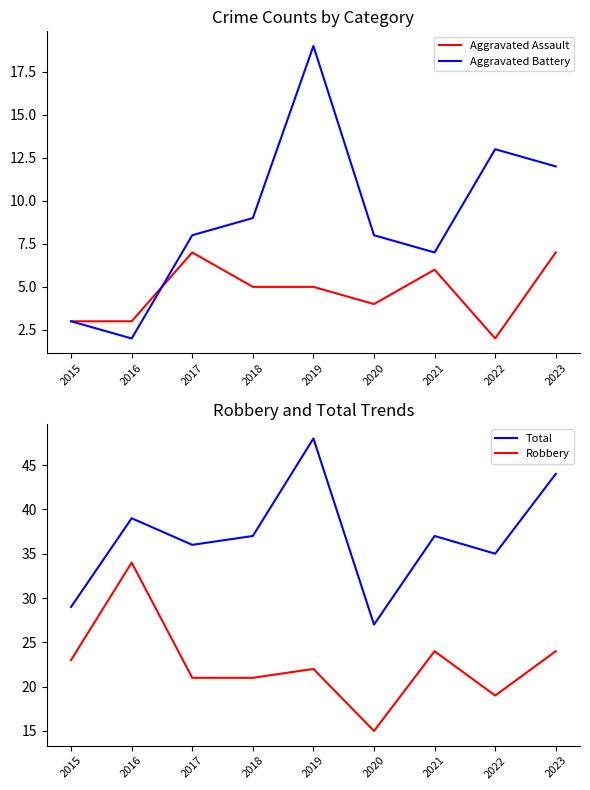

Reading left to right, extract all data points from this chart.

Aggravated Assault: 3	3	7	5	5	4	6	2	7
Aggravated Battery: 3	2	8	9	19	8	7	13	12
Total: 29	39	36	37	48	27	37	35	44
Robbery: 23	34	21	21	22	15	24	19	24